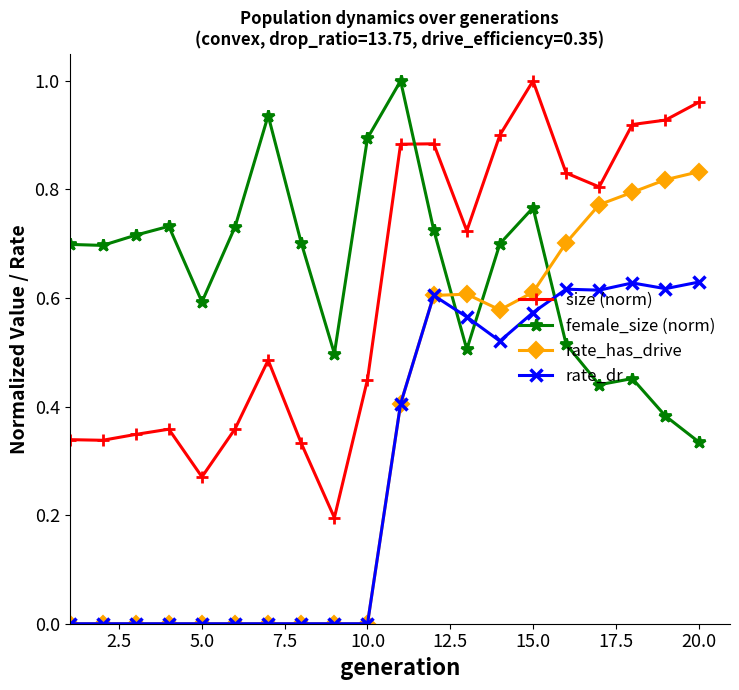

True or false: rate_has_drive and female_size (norm) intersect in this chart.

True